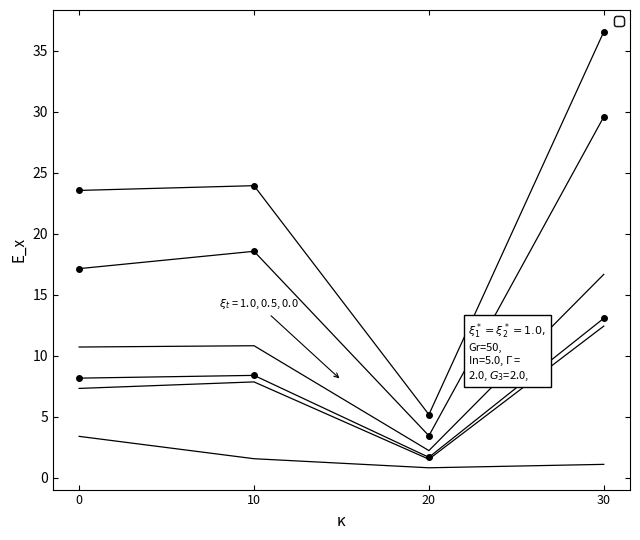

How many lines are shown in the chart?

6